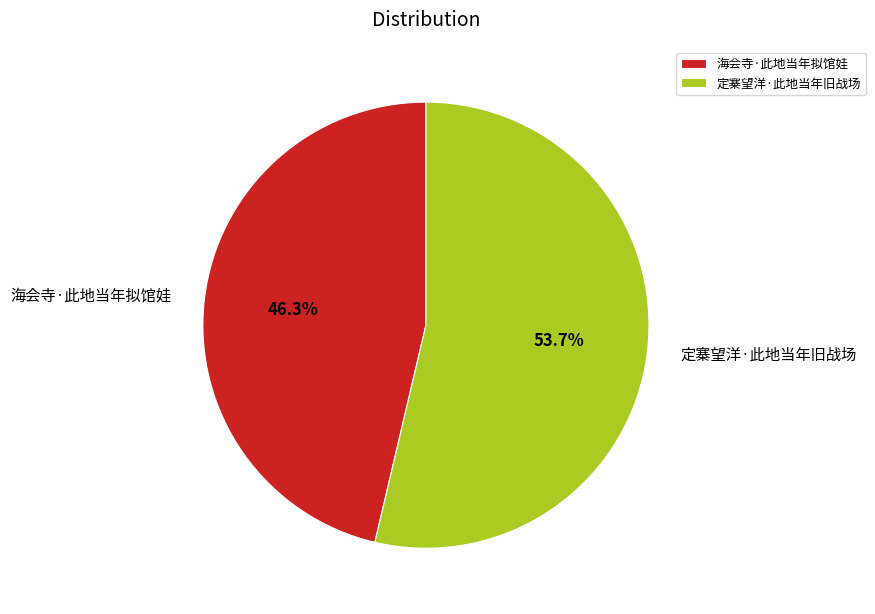

Which slice is the smallest?

海会寺·此地当年拟馆娃